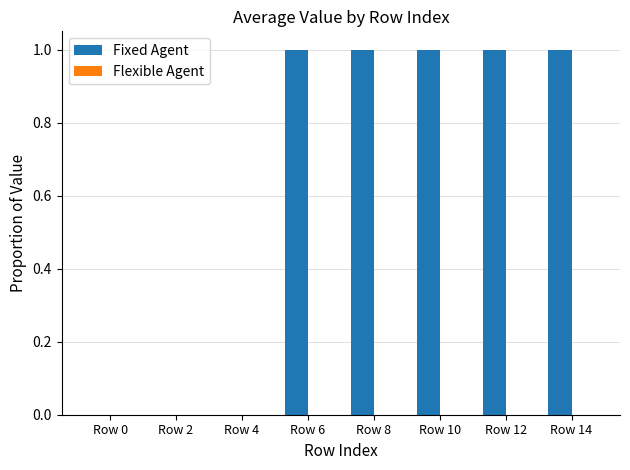

Is it true that the value at Row 14 is 1?

True